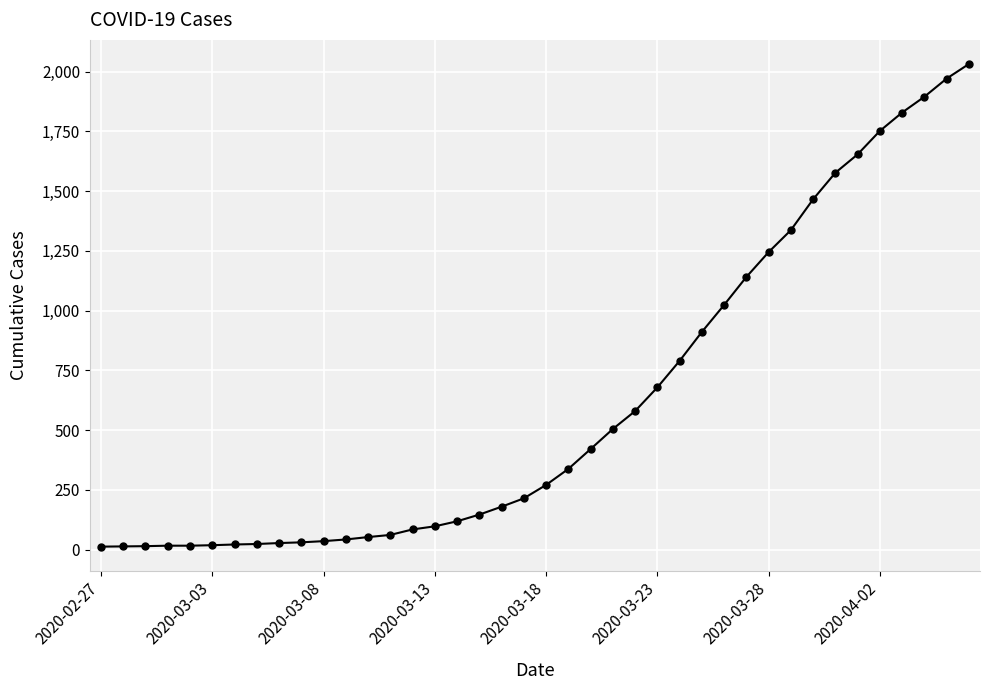

What is the greatest value displayed?

2032